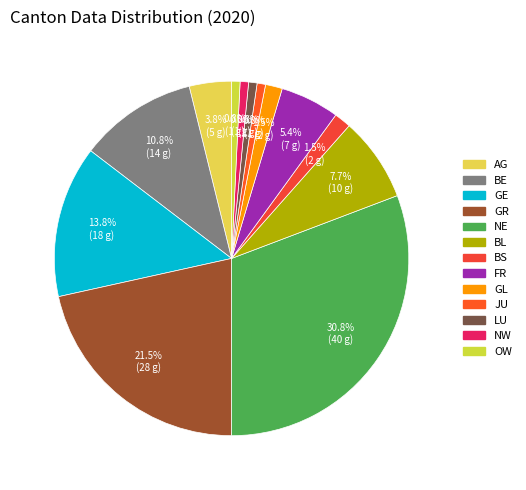

What is the total percentage of GR and BE?

32.3%